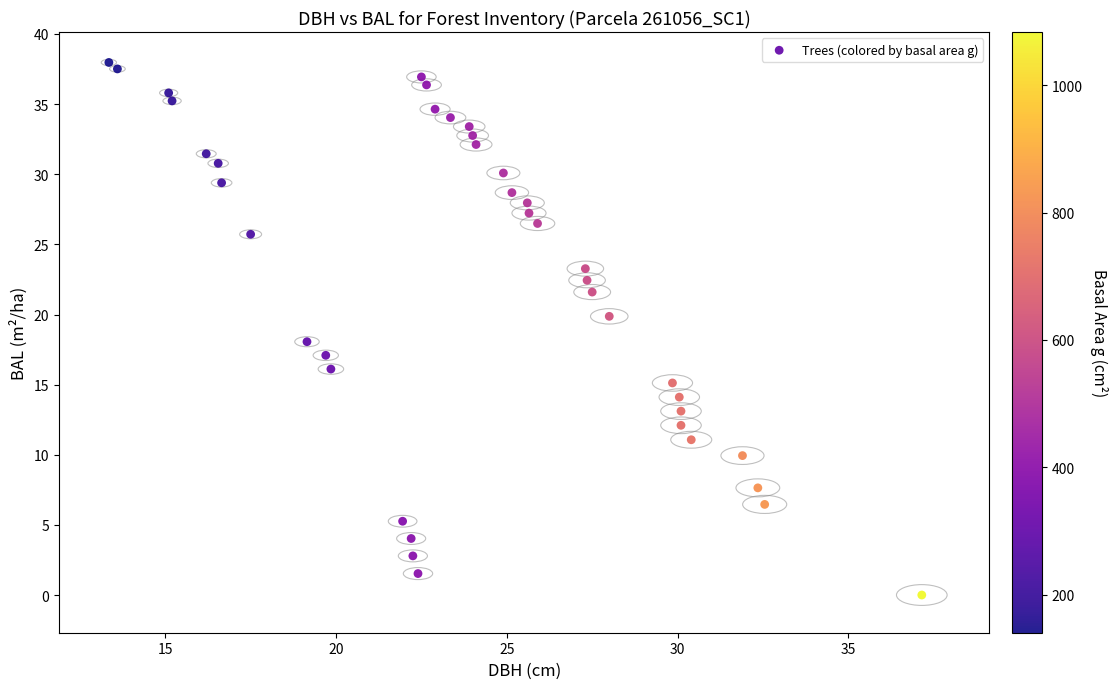

What is the range of X values (max minus min)?

23.8